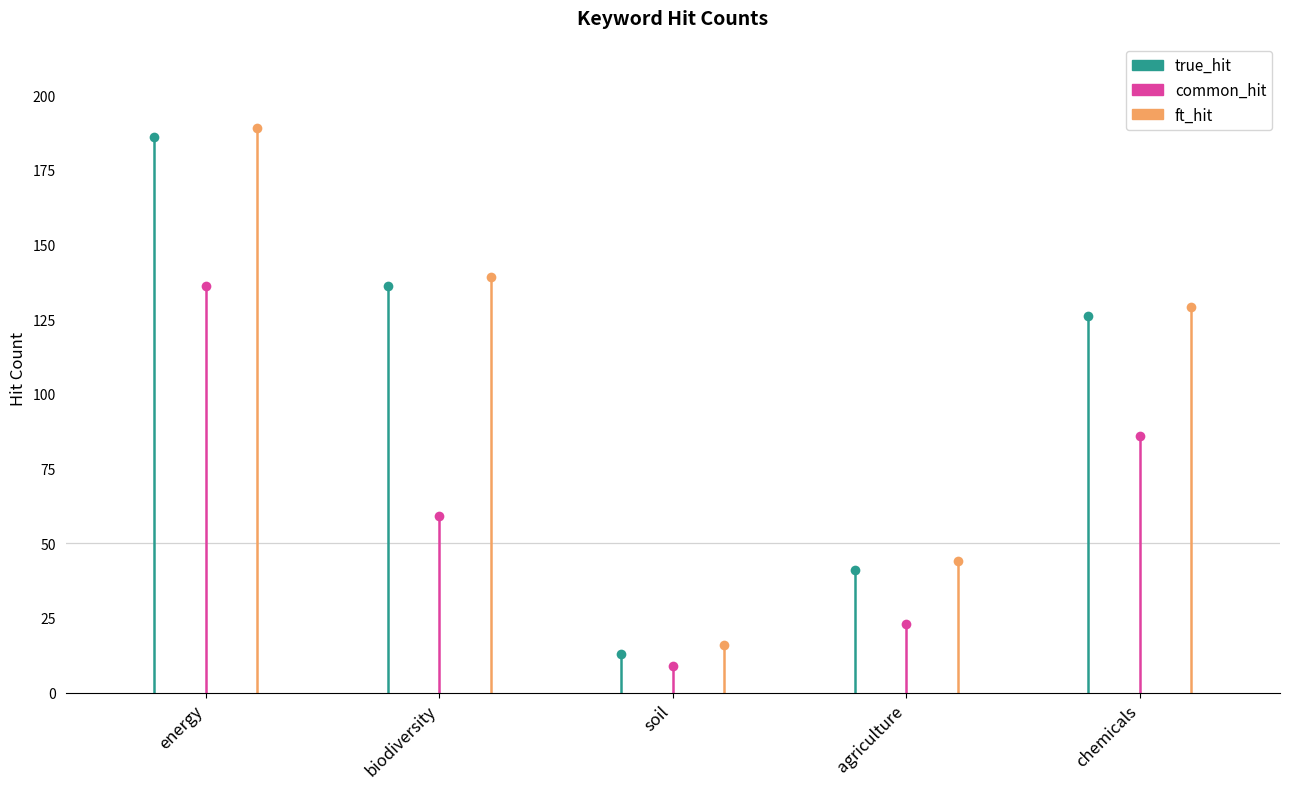

Which series has the largest range (max minus min)?

true_hit